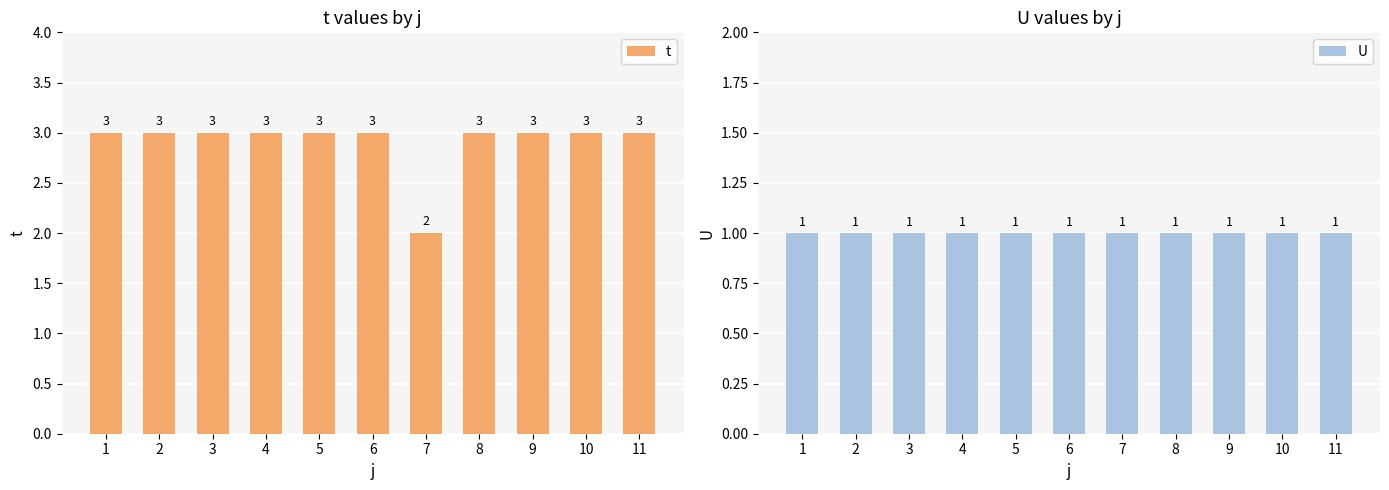

At which category is the sum across all series the highest?

1